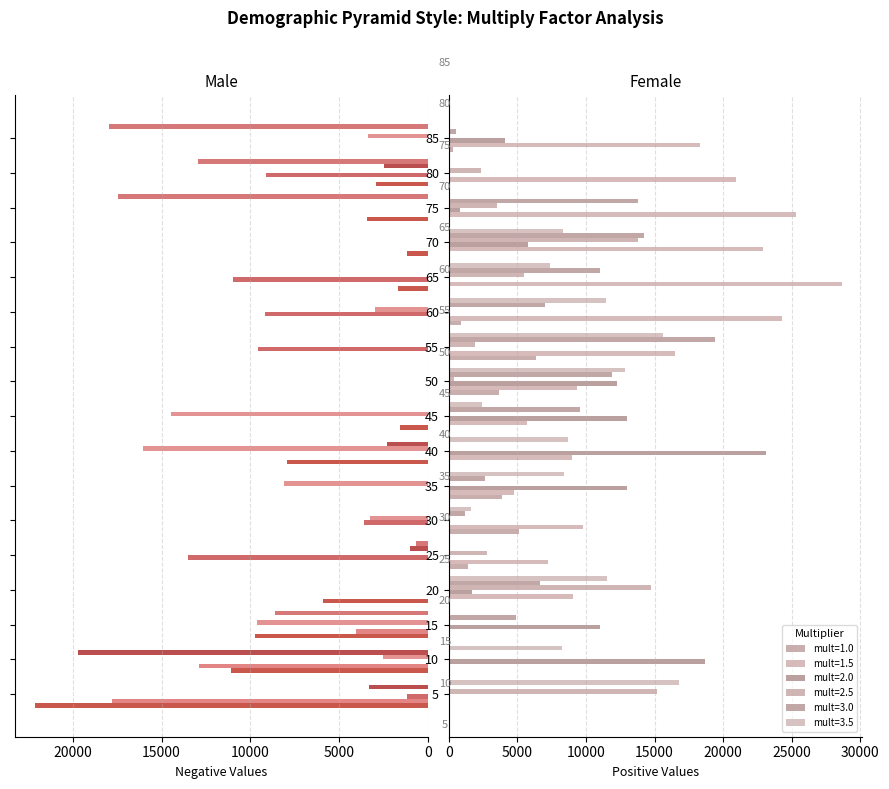

How many data points does each series have?

17